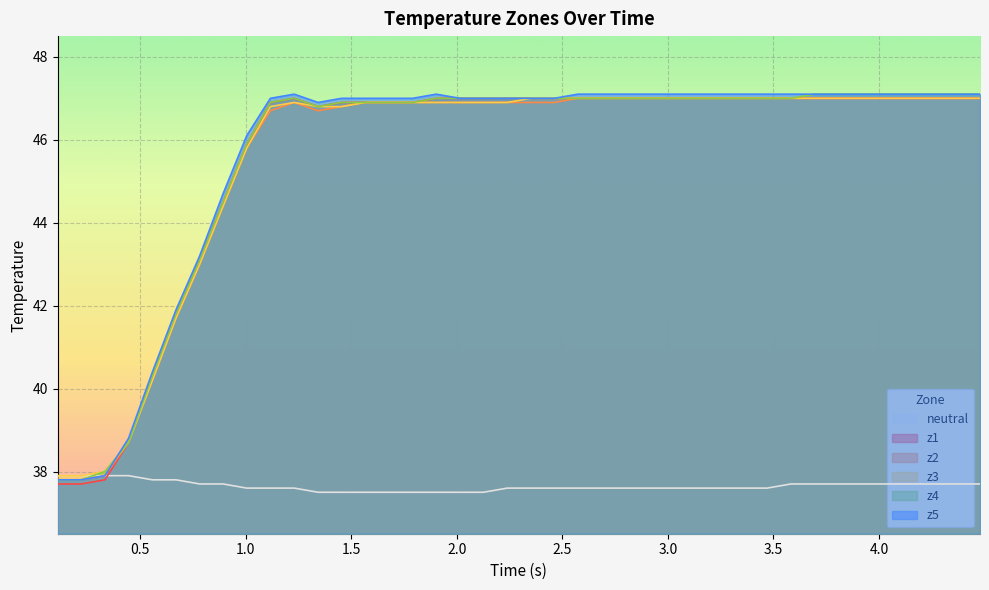

What is the greatest value displayed?

47.1